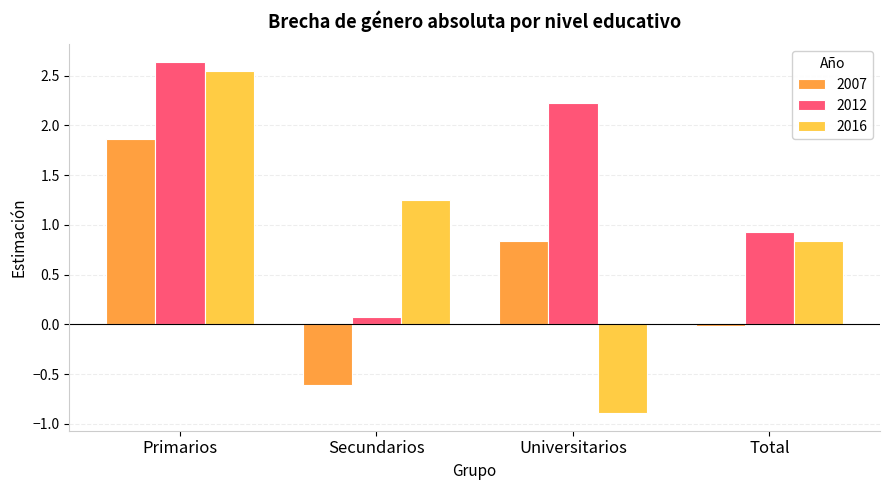

Which category has the highest value in the 2012 series?

Primarios